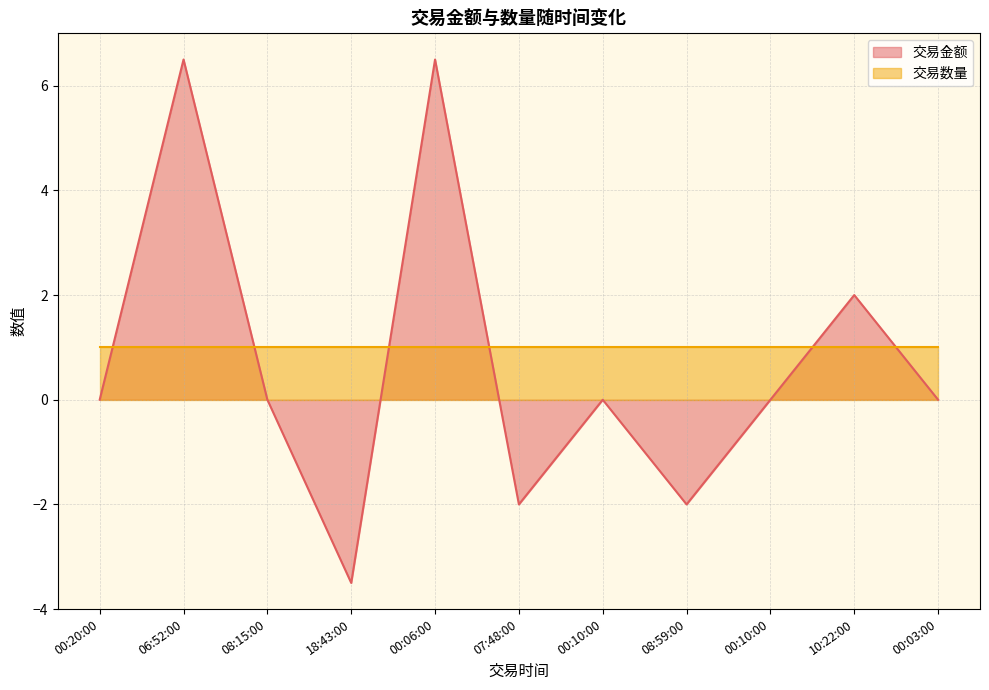

What is the difference between the values at 06:52:00 and 08:59:00?

8.5